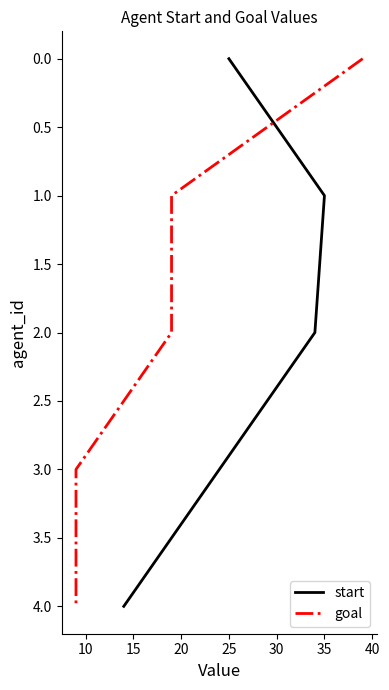

Between 5 and 25, which series saw the biggest shift?

start